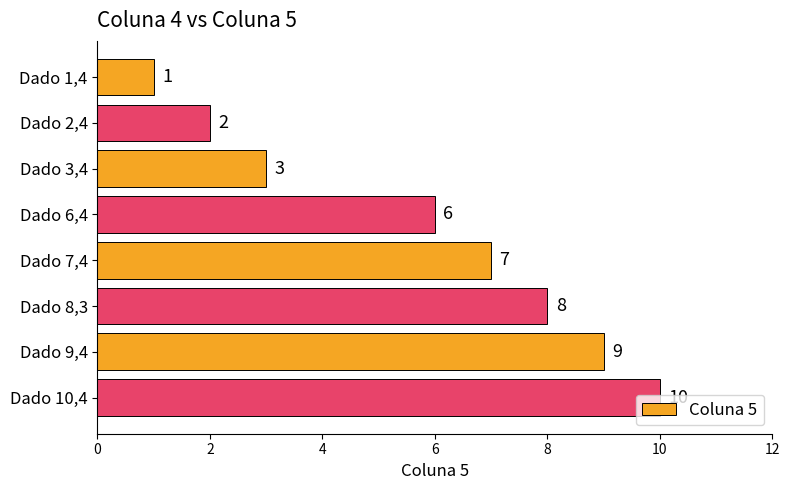

What is the label of the 7th bar from the bottom?

Dado 2,4